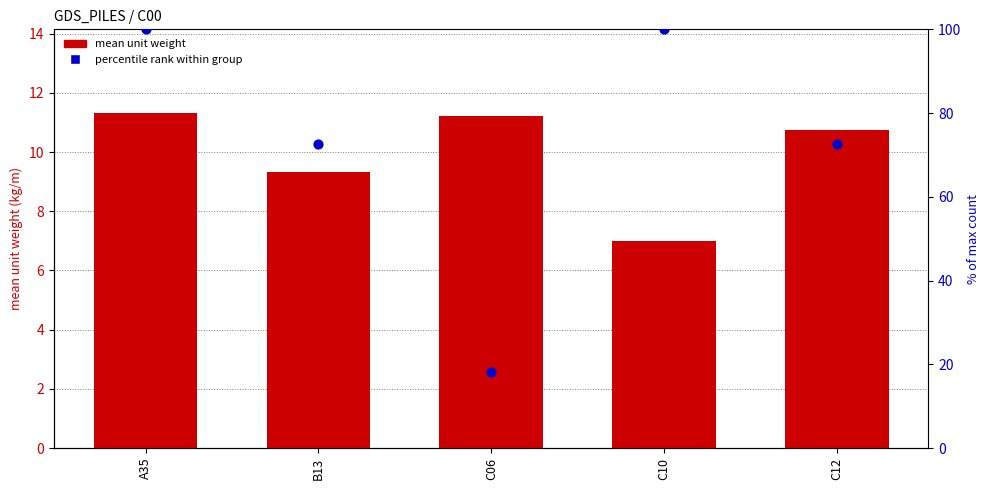

Which series contains the highest Y value?

percentile rank within group